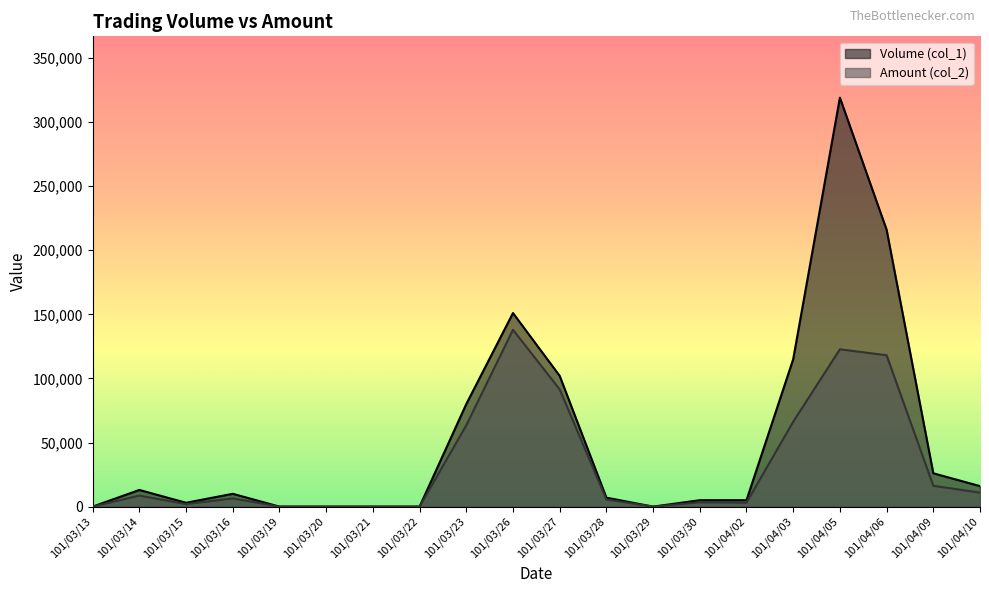

True or false: Amount (col_2) has a value of 0 at 101/03/29.

True